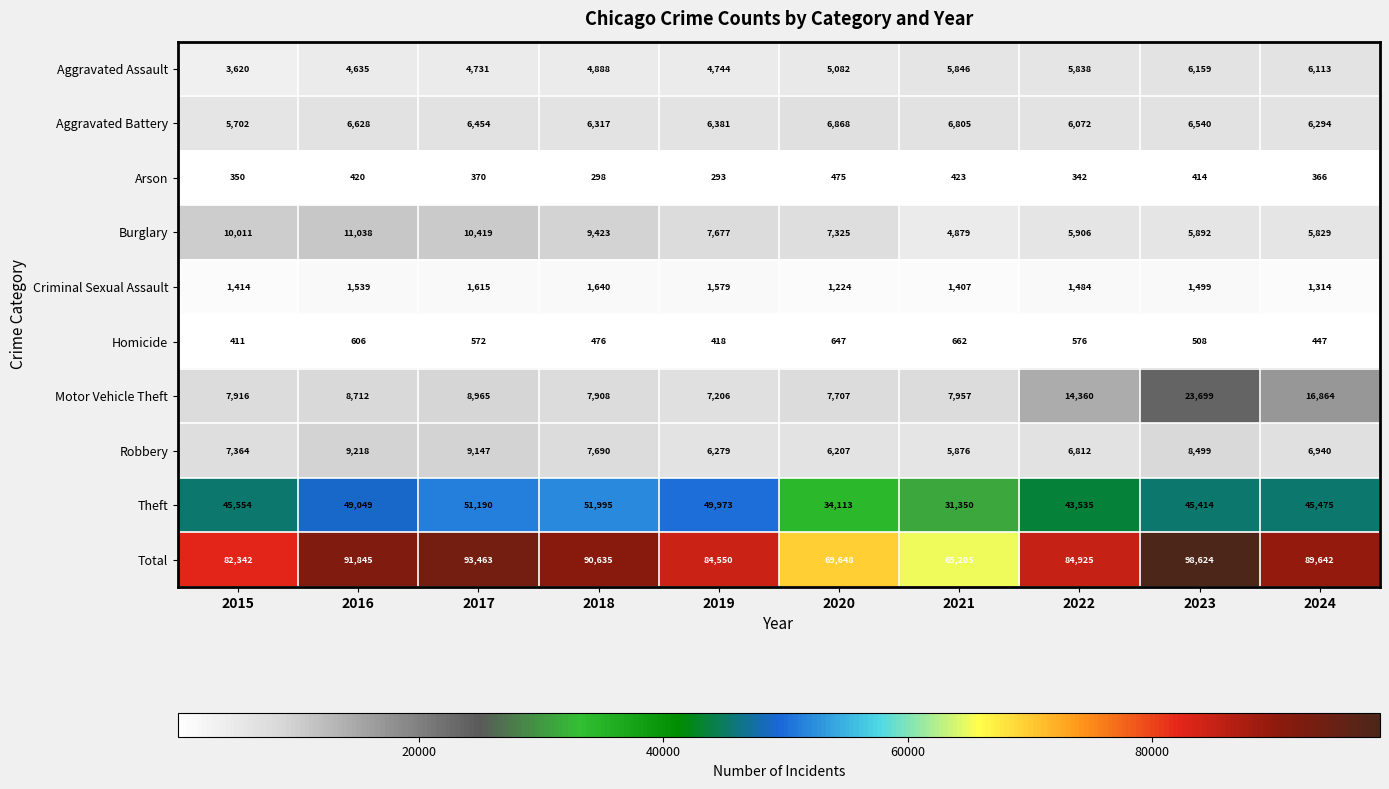

At which category is the sum across all series the highest?

2023